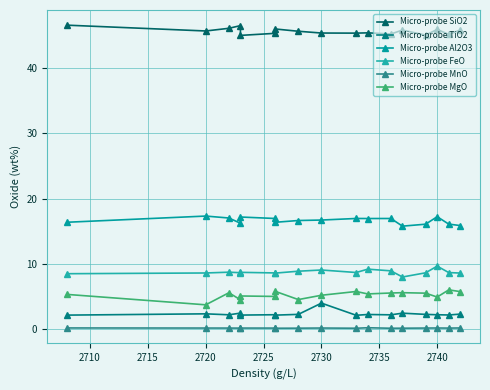

List the series in order of their peak value, highest first.

Micro-probe SiO2, Micro-probe Al2O3, Micro-probe FeO, Micro-probe MgO, Micro-probe TiO2, Micro-probe MnO